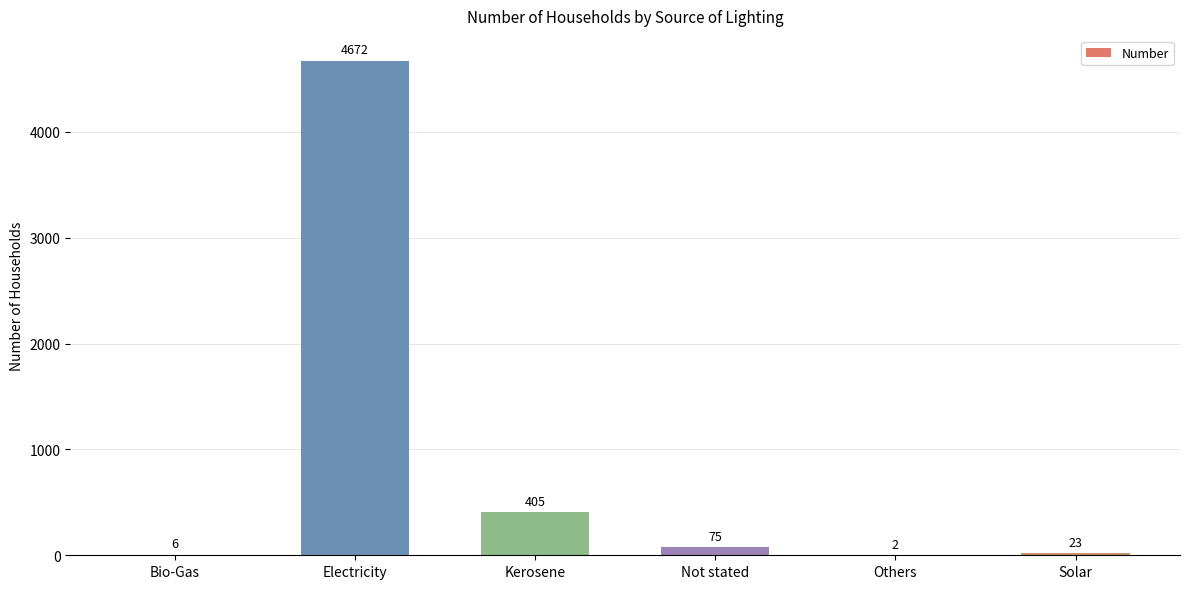

Between Electricity and Others, which is larger?

Electricity